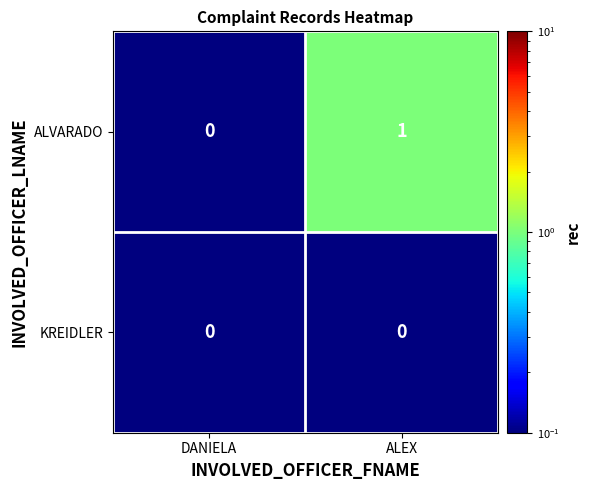

Which series has the largest range (max minus min)?

ALVARADO